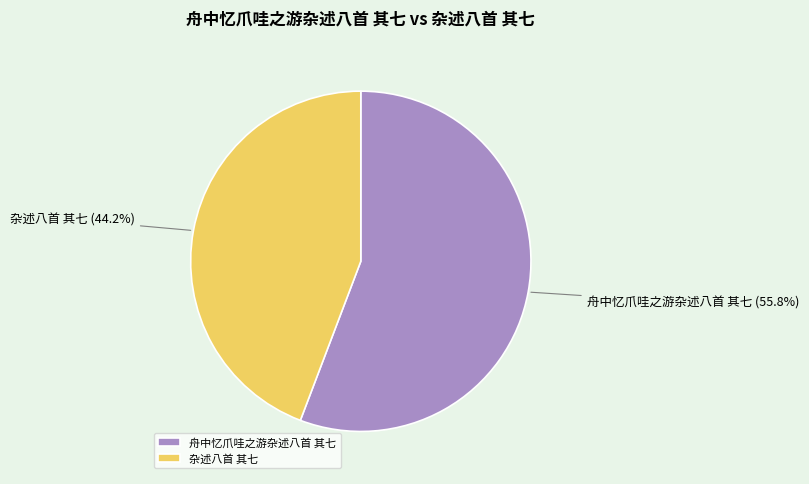

How many slices are in this pie chart?

2